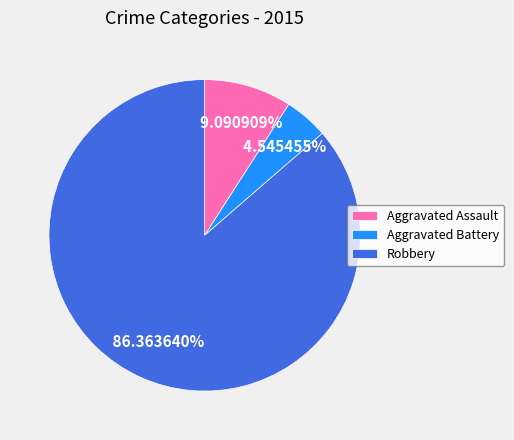

Which has a higher value, Robbery or Aggravated Battery?

Robbery